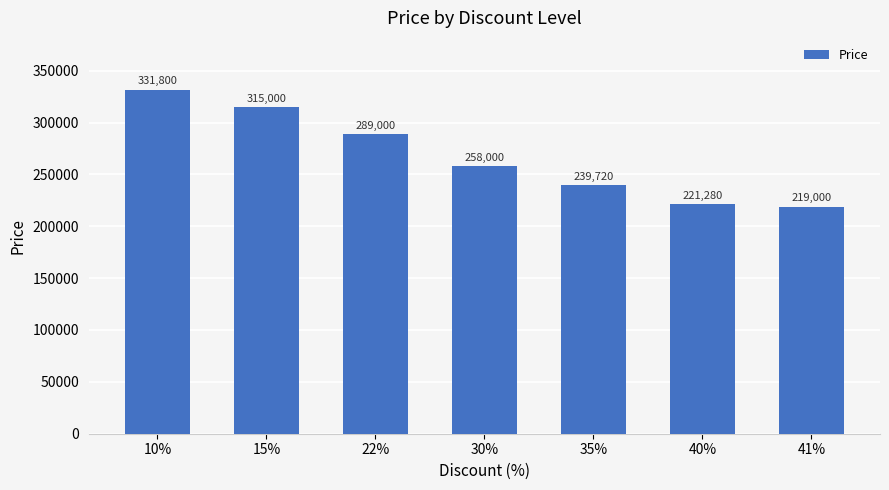

True or false: the data shows 314165 at 41%.

False